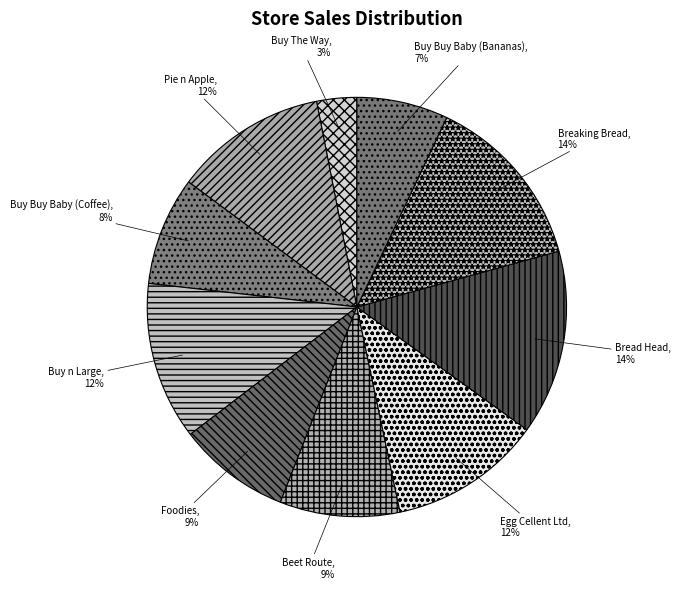

Is Pie n Apple the majority of the pie?

No